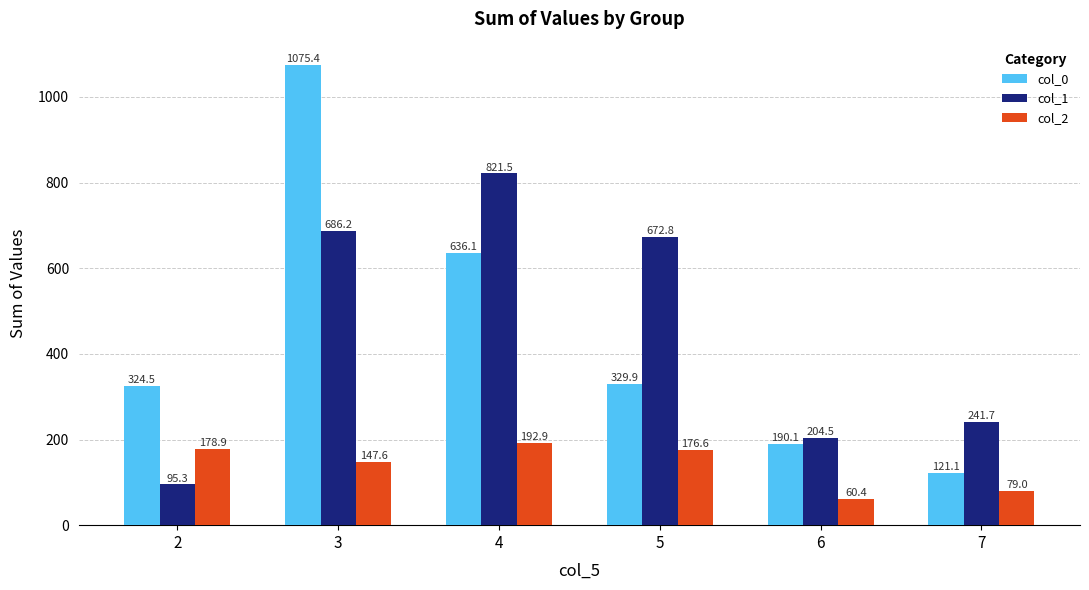

List the series in order of their peak value, highest first.

col_0, col_1, col_2